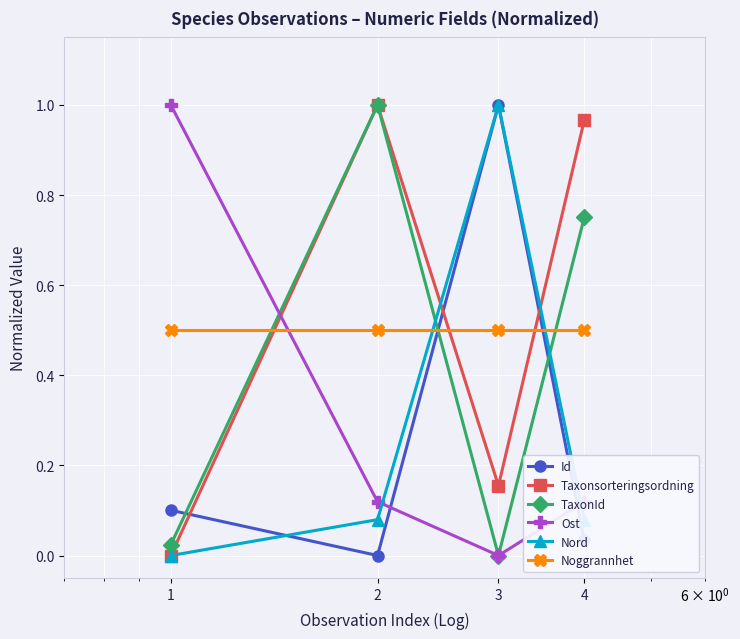

How many times do Nord and Noggrannhet cross each other?

2